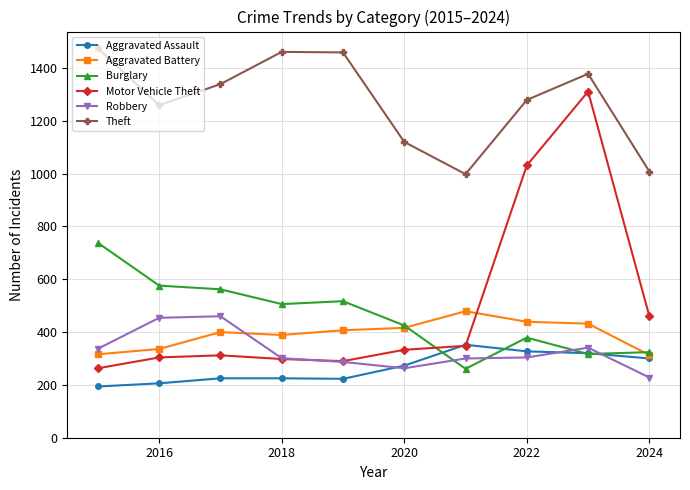

What is the value of the Aggravated Assault point at the 6th from the left?

273